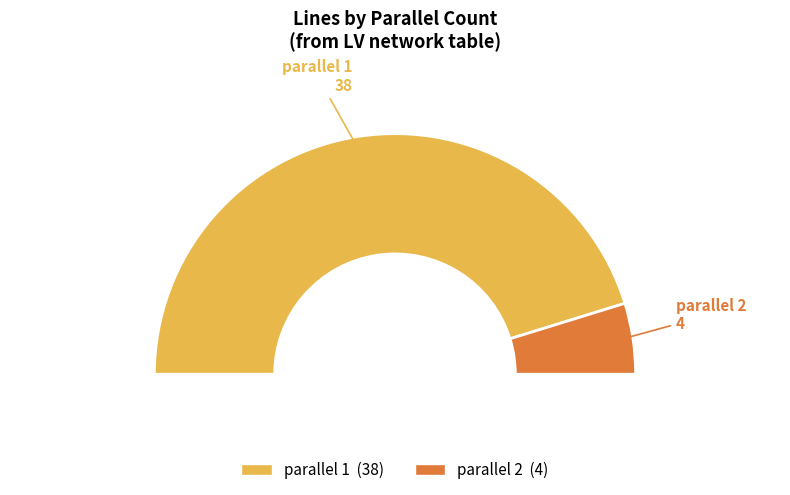

How many slices are in this pie chart?

2